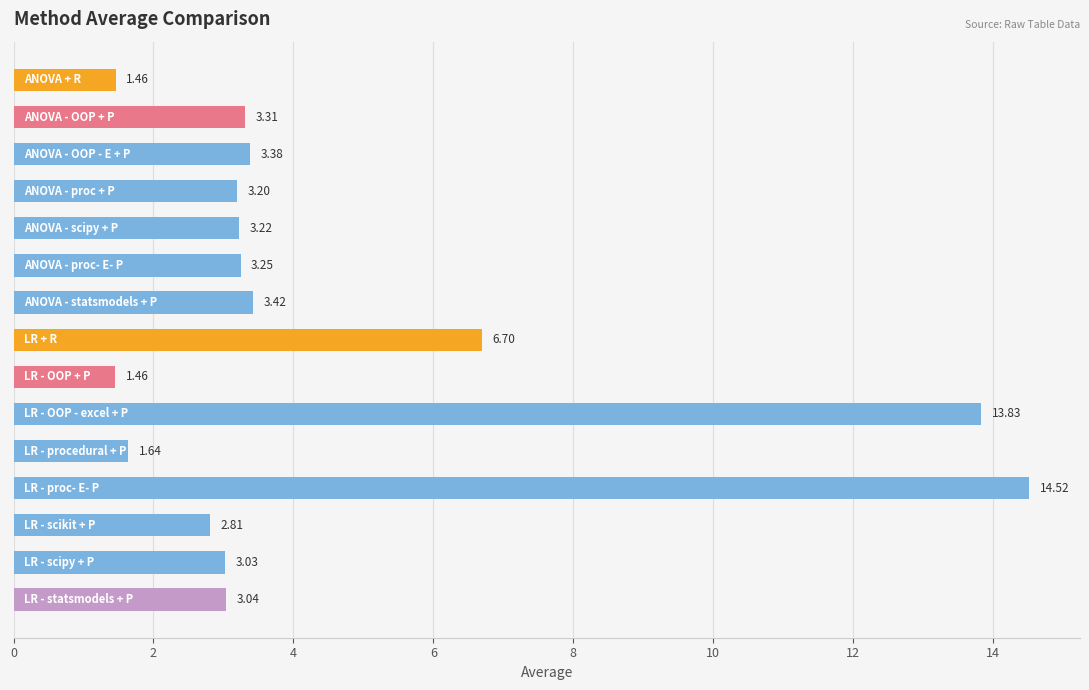

What is the average value?

4.6